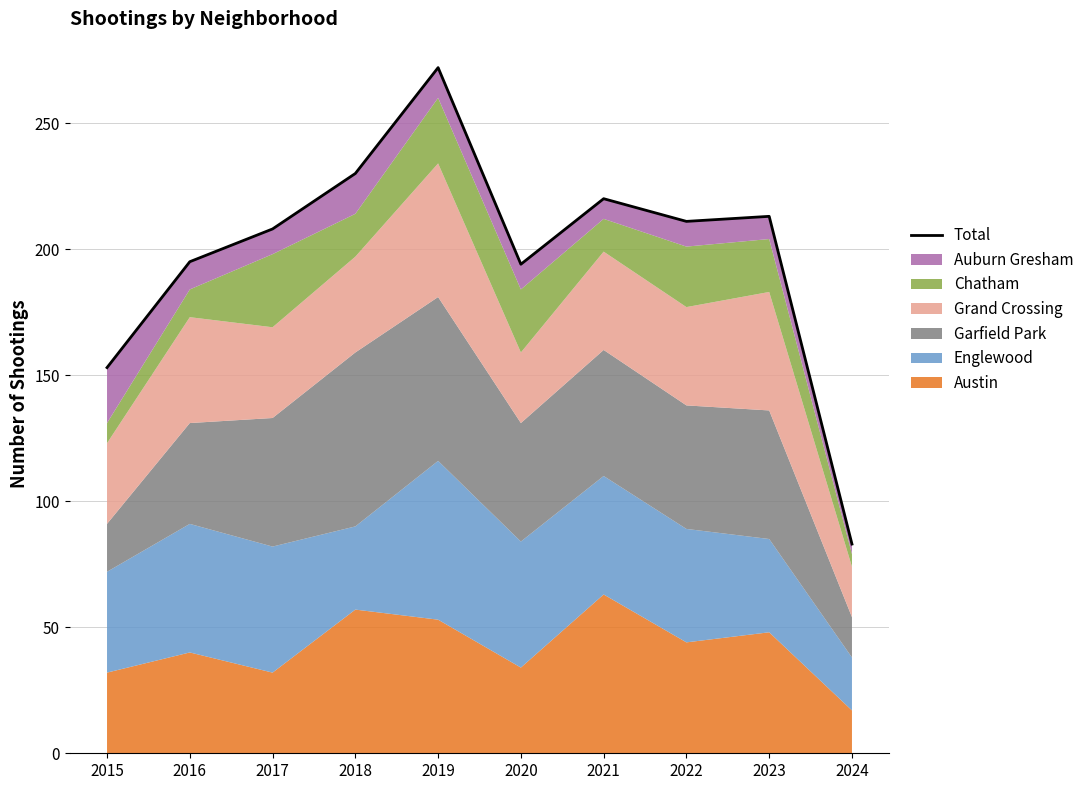

Where does the data first go above 211?

2018